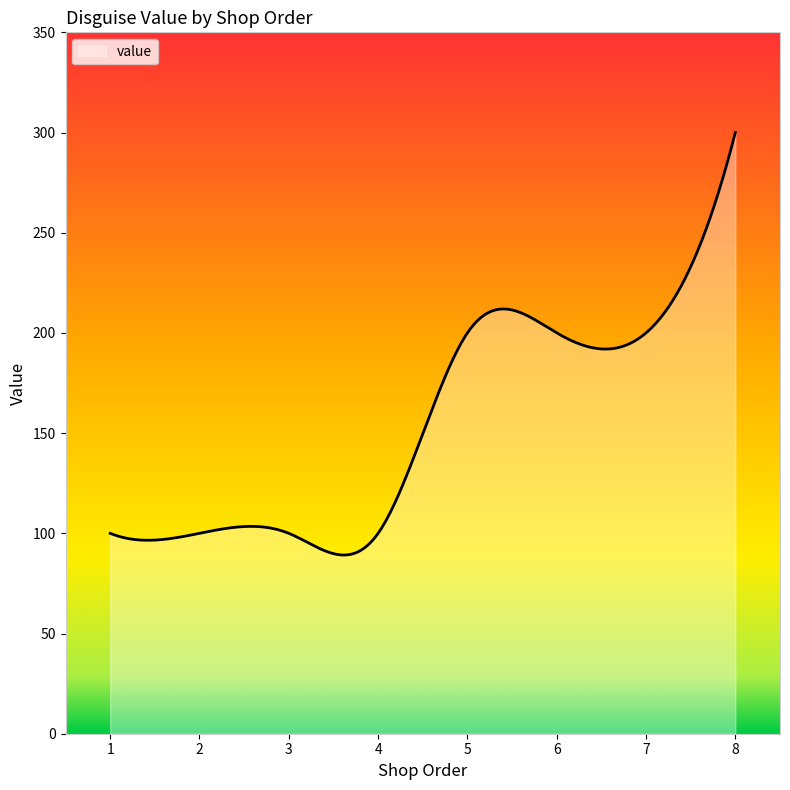

What is the minimum value shown in the chart?

89.2